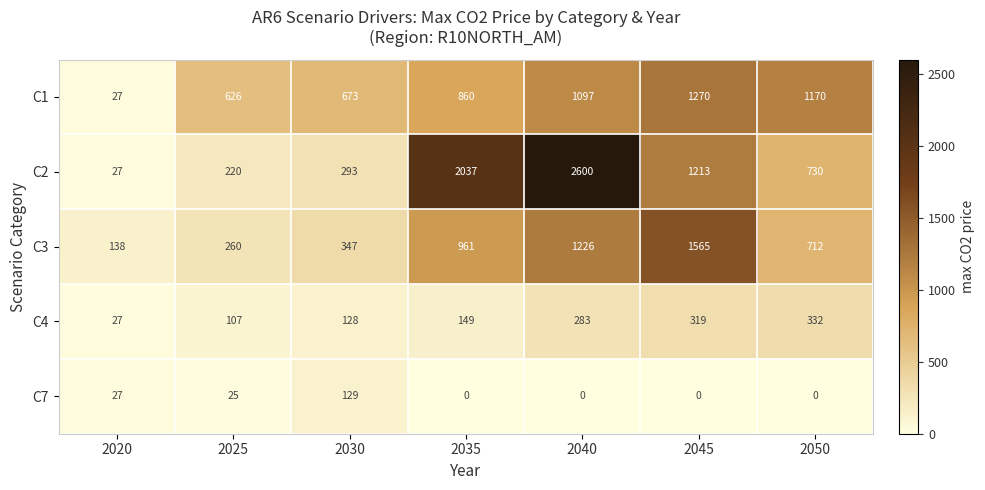

At which label does C1 reach its peak?

2045